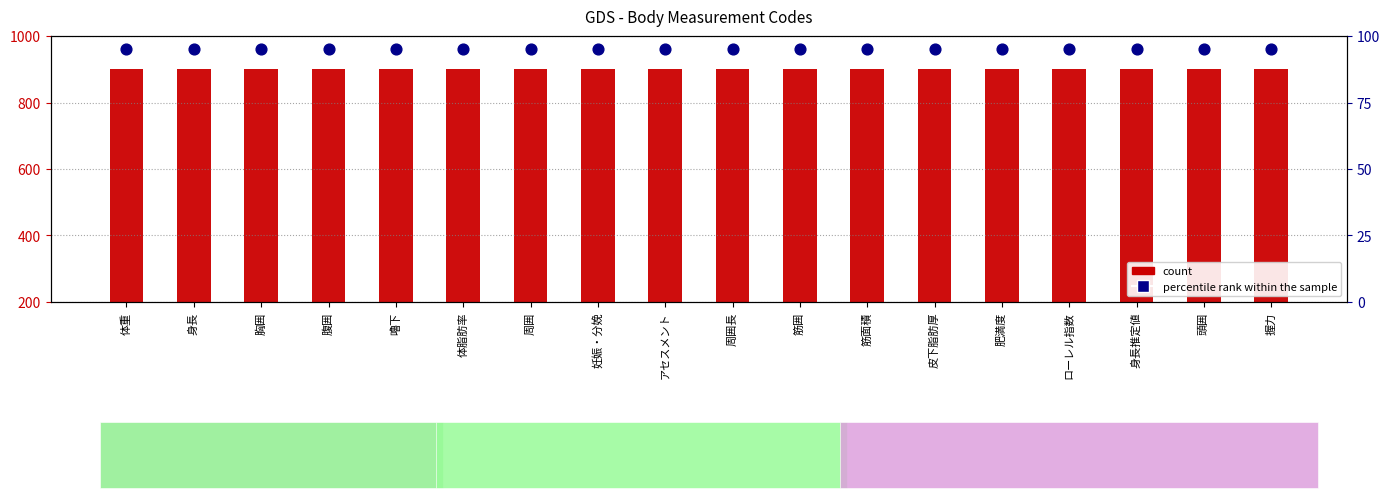

What is the total value across all series at 体重?

995